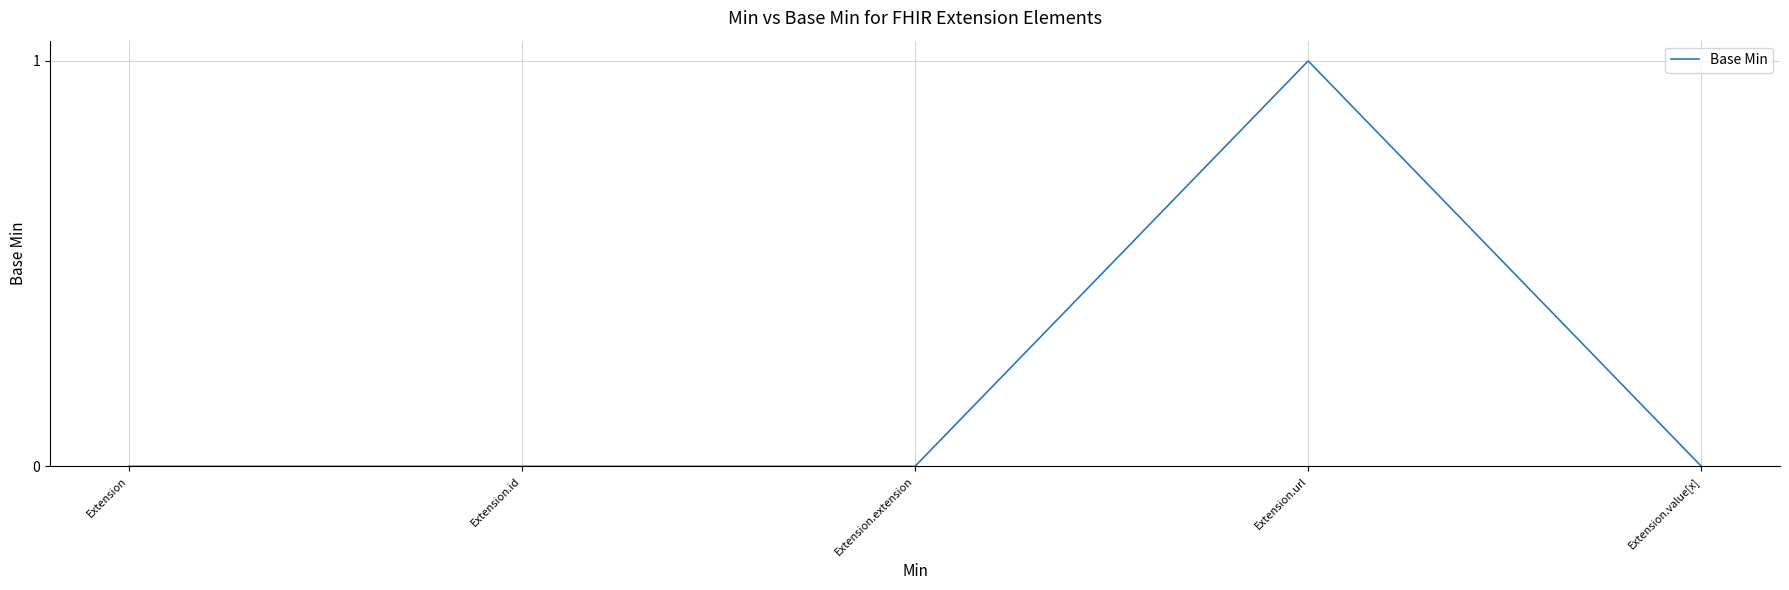

Is it true that the value at Extension.url is 1?

True